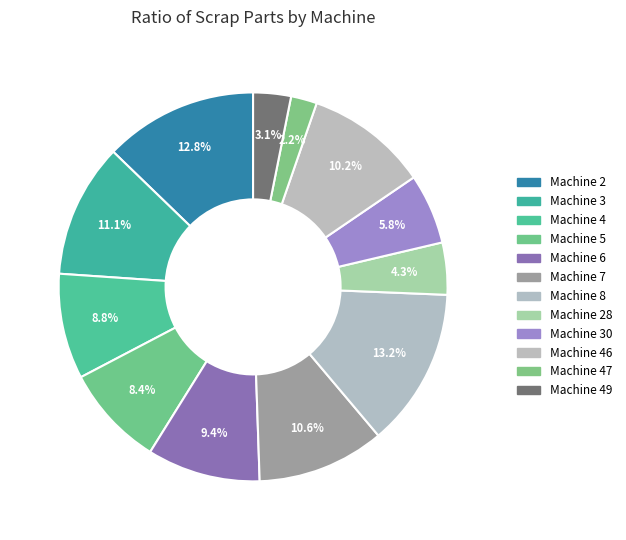

Which category has the biggest portion of the pie?

8